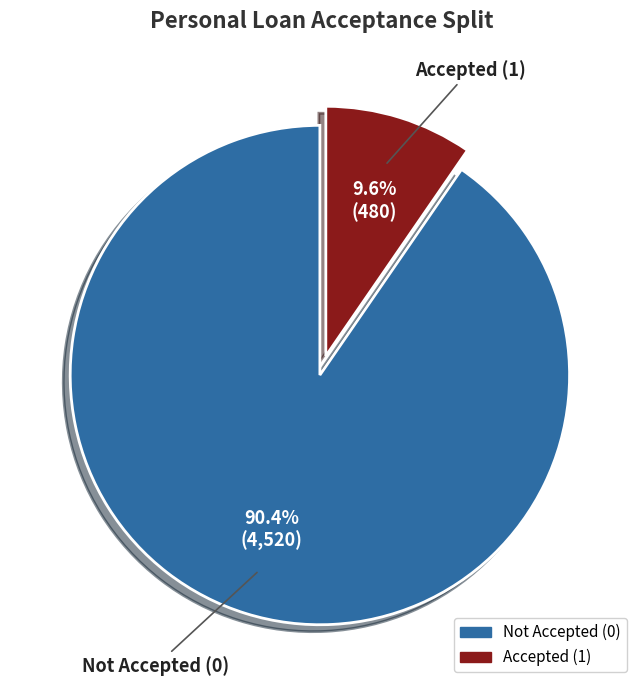

What is the majority slice?

Not Accepted (0)